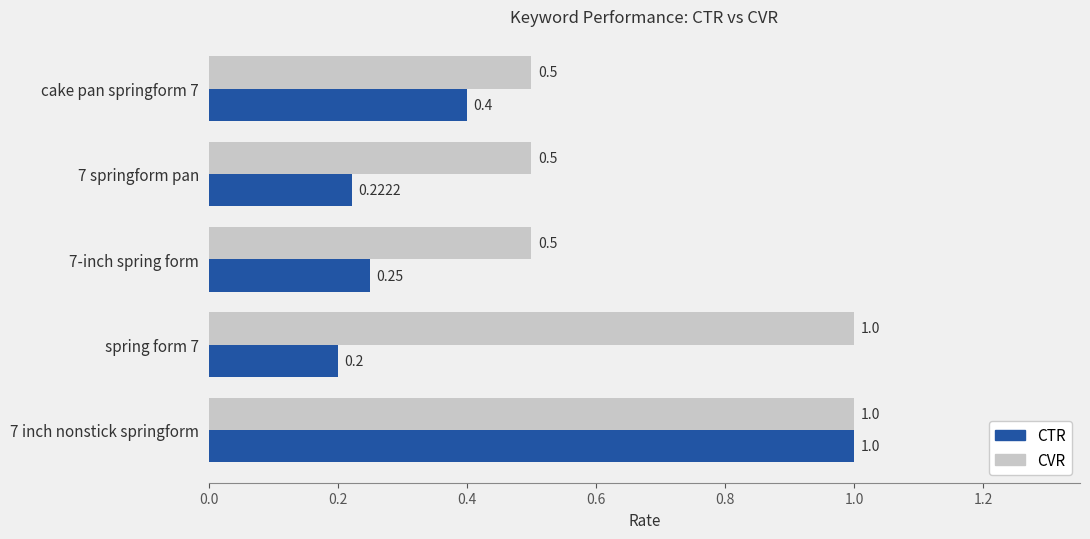

Is the value of CTR at 7 springform pan greater than the value of CVR at 7-inch spring form?

No